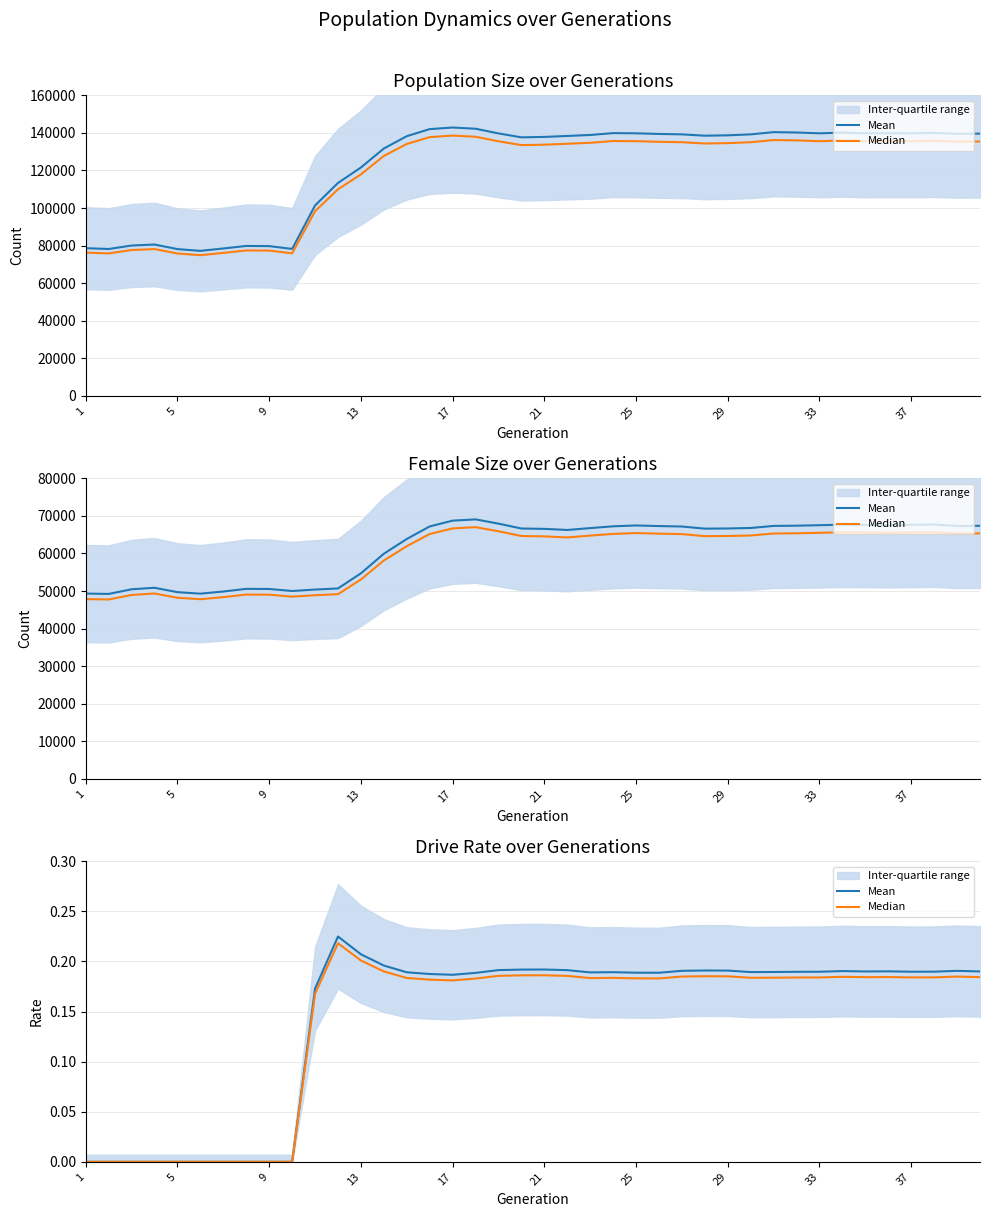

At which label is Mean closest to 0?

1